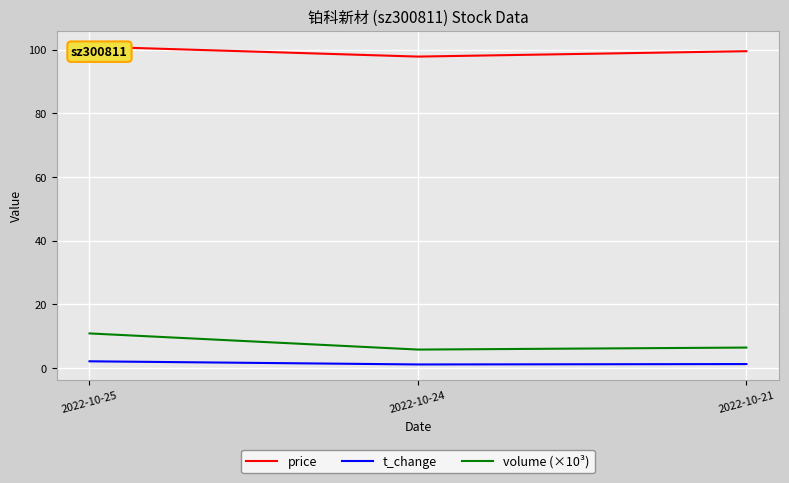

Is it true that price equals 151.1 at 2022-10-21?

False